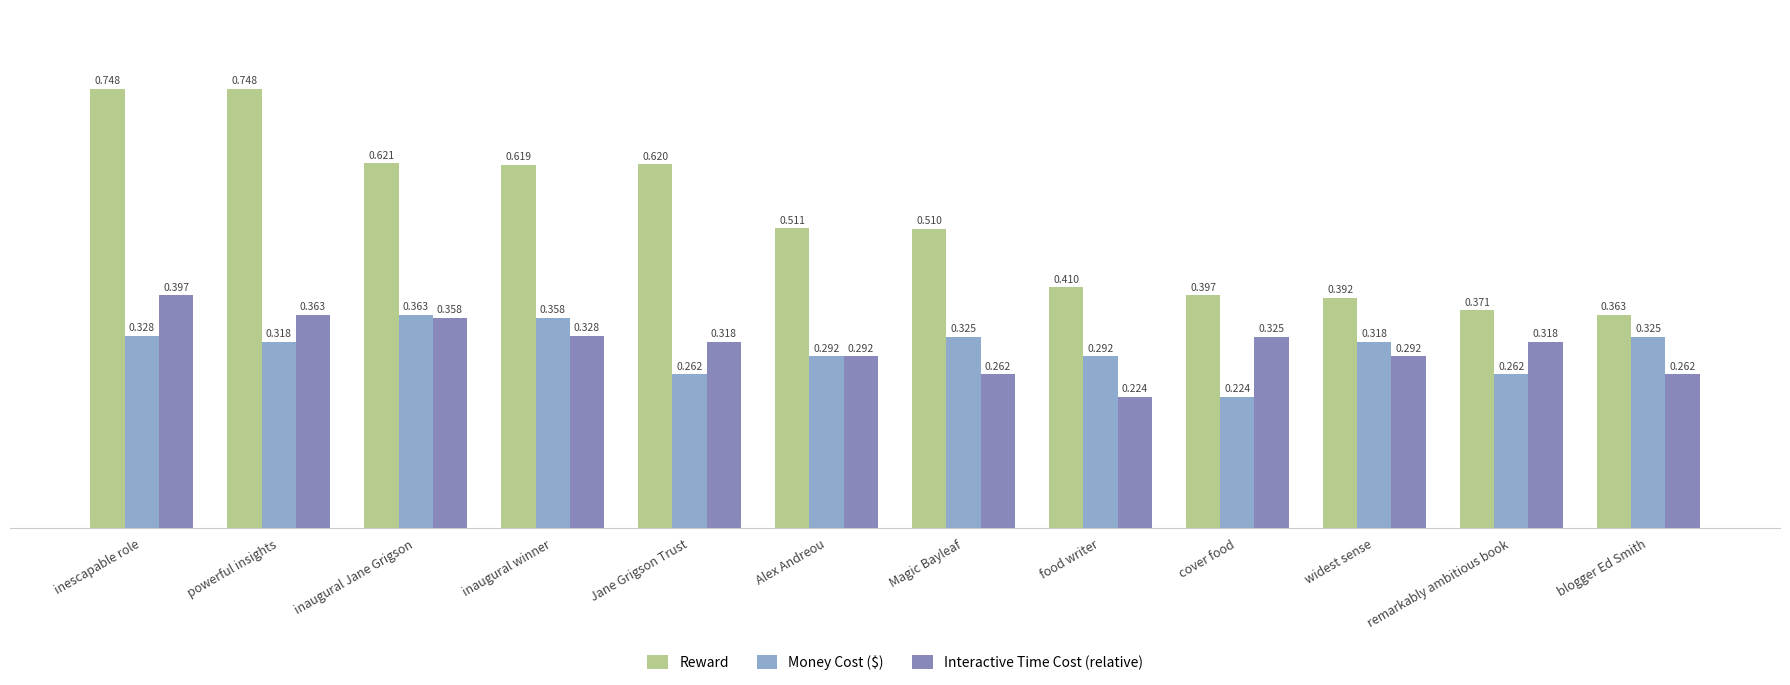

At how many categories does at least one series exceed 0?

12